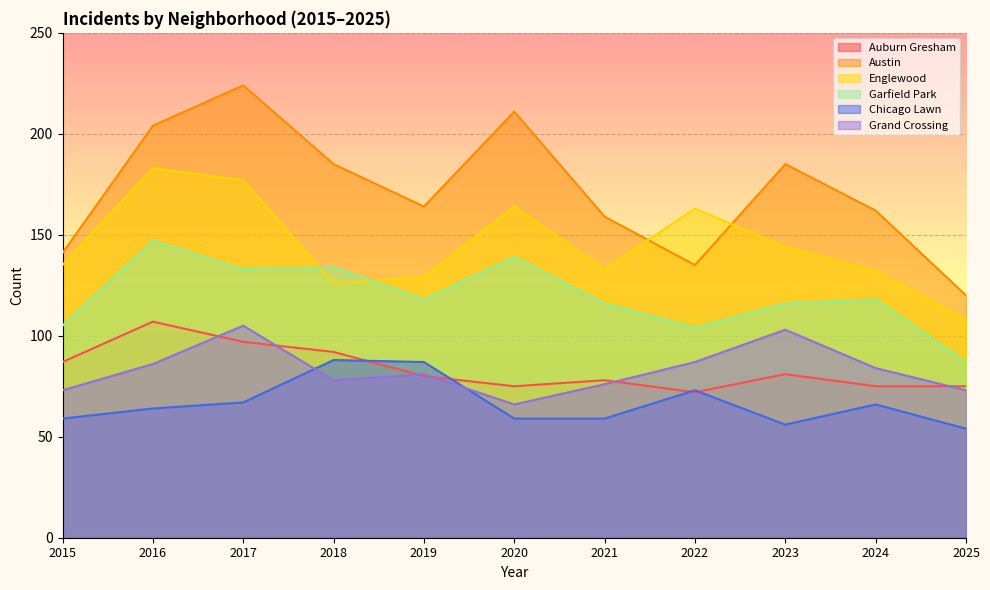

What is the maximum value for Englewood?

183